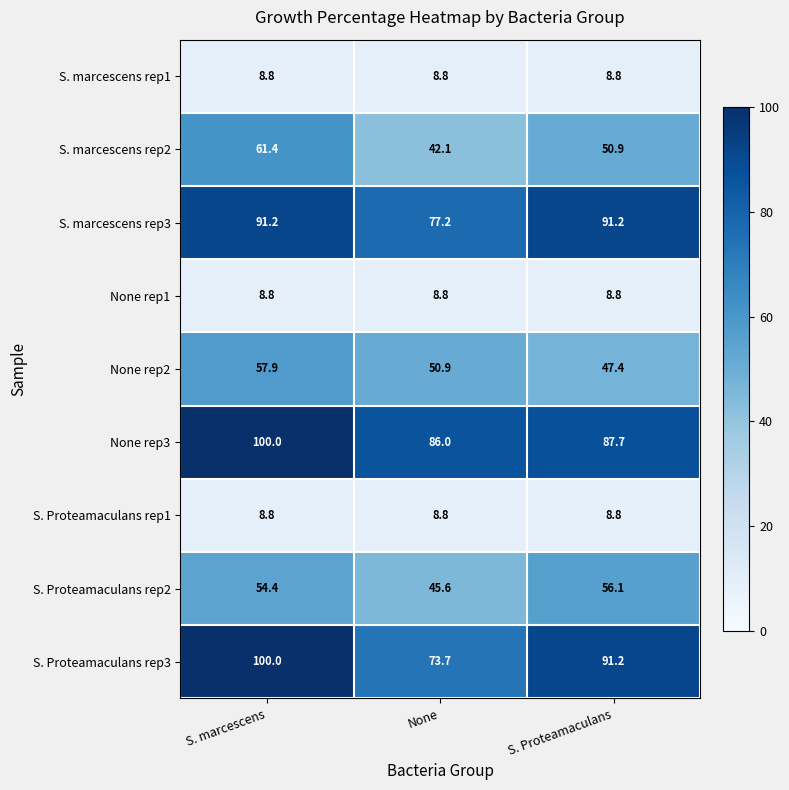

Read the None rep3 value at S. marcescens.

100.0